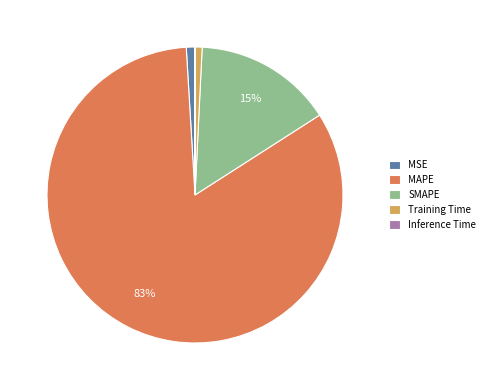

The Training Time slice represents 11% of the pie. True or false?

False